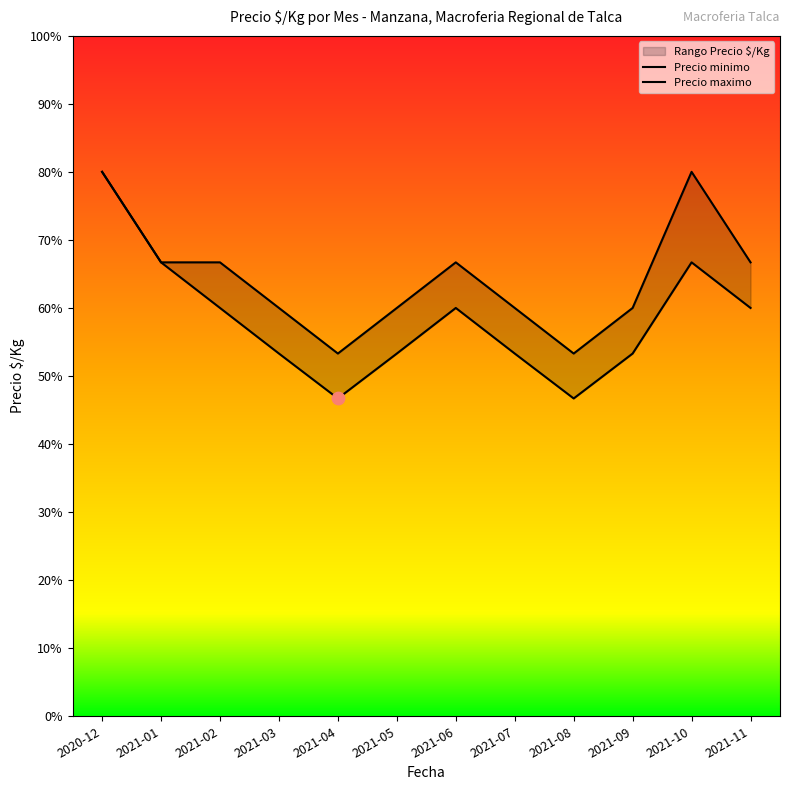

Which series has the widest spread of Y values?

Precio minimo